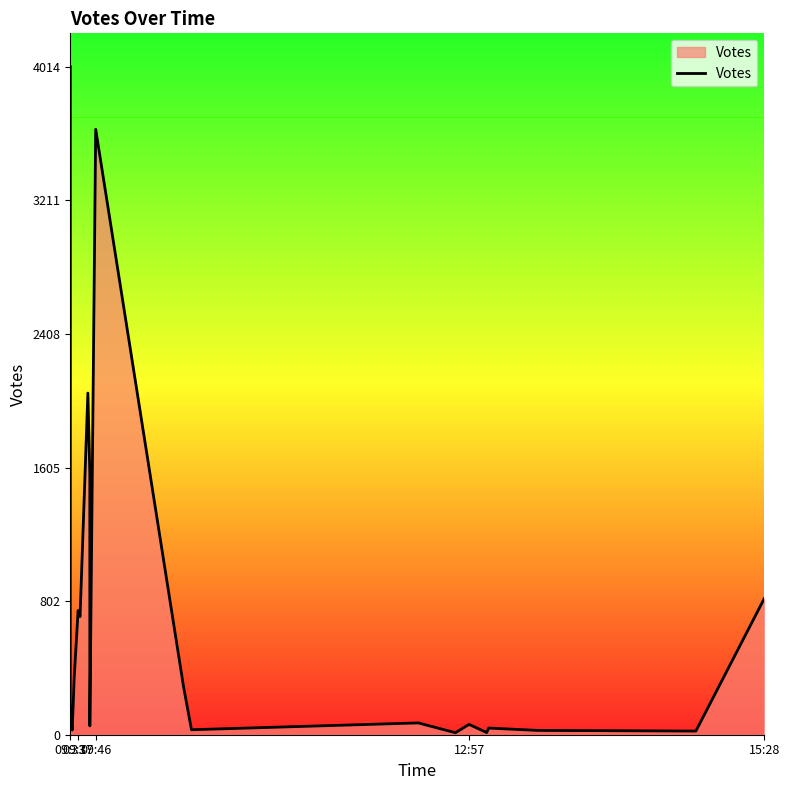

Does the chart display data point markers on the line(s)?

No